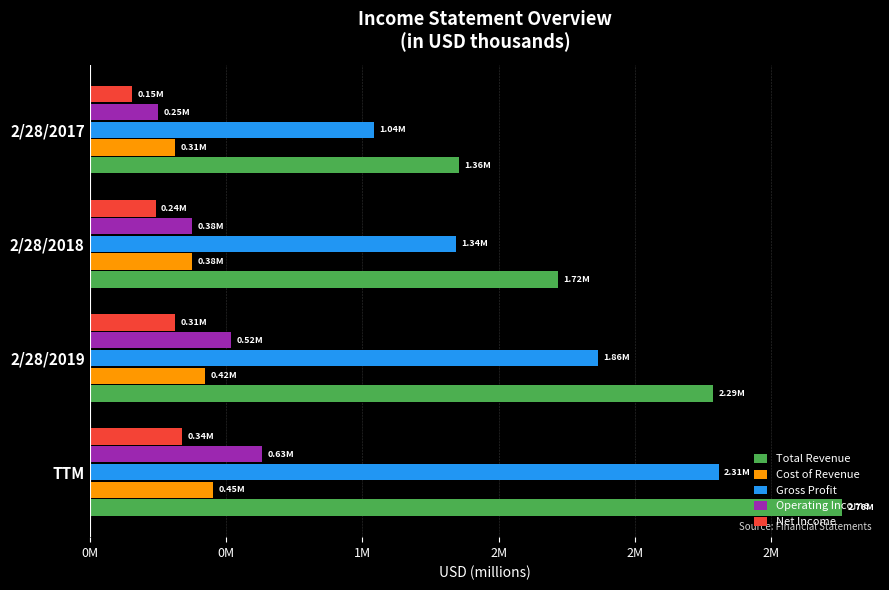

What are all the series names shown in the legend?

Total Revenue, Cost of Revenue, Gross Profit, Operating Income, Net Income